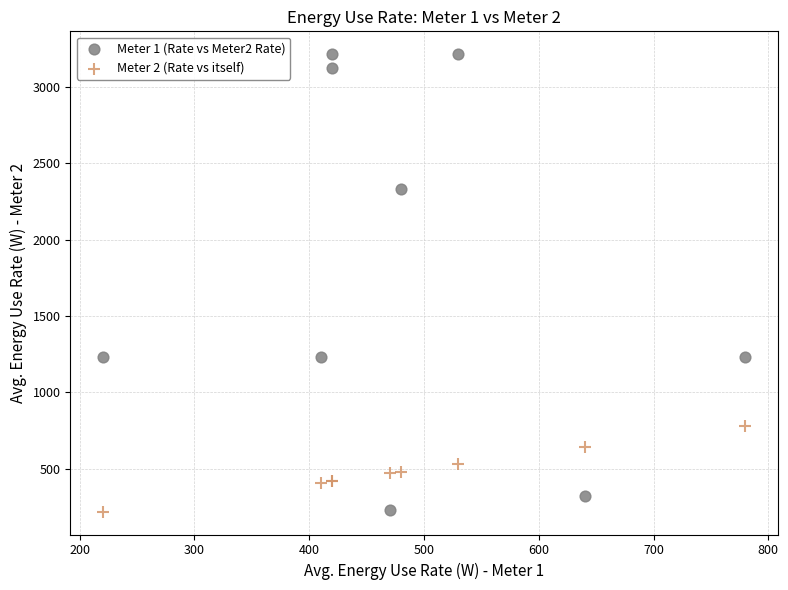

Which series reaches the maximum Y coordinate?

Meter 1 (Rate vs Meter2 Rate)